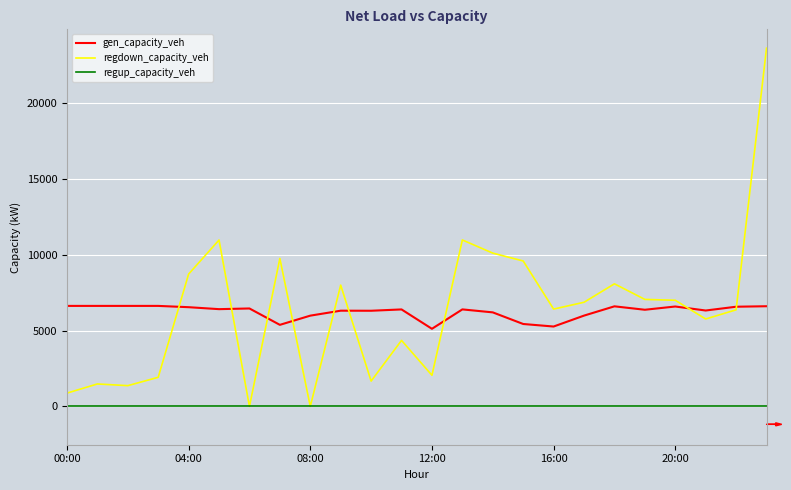

True or false: regup_capacity_veh and gen_capacity_veh cross at least once.

False